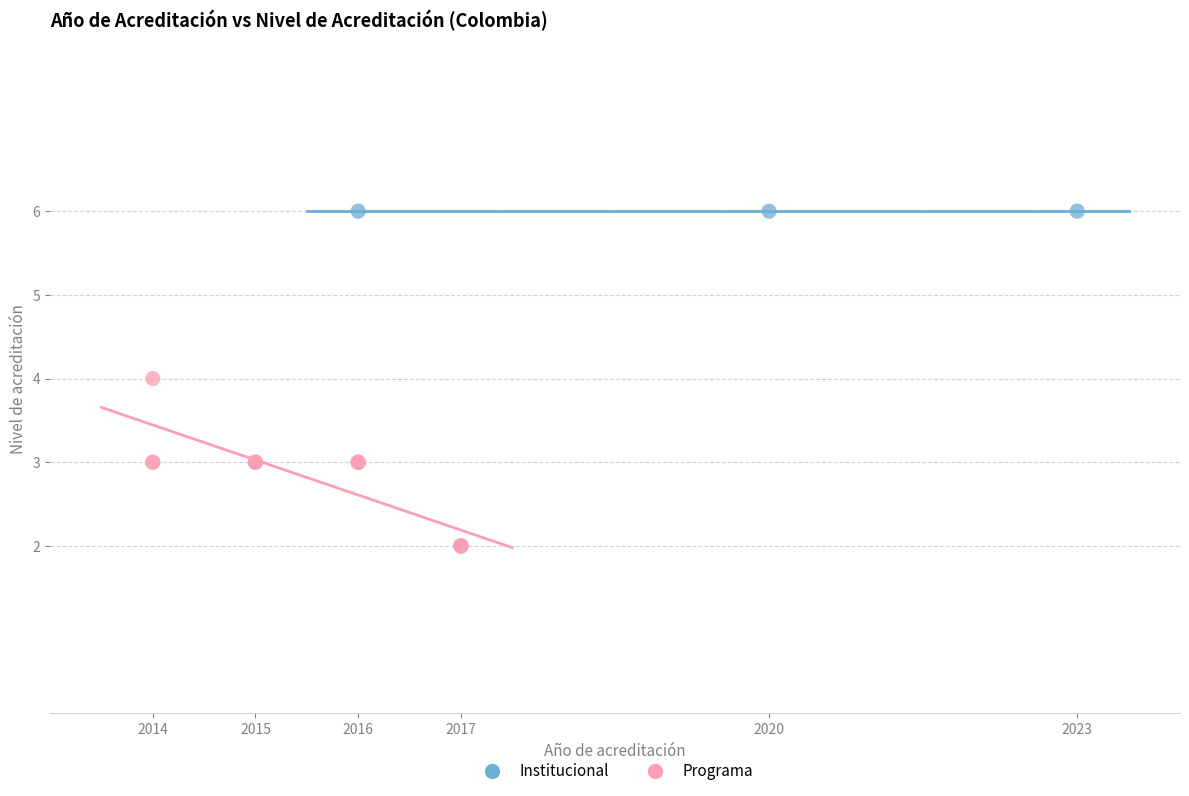

Which series reaches the minimum Y coordinate?

Programa